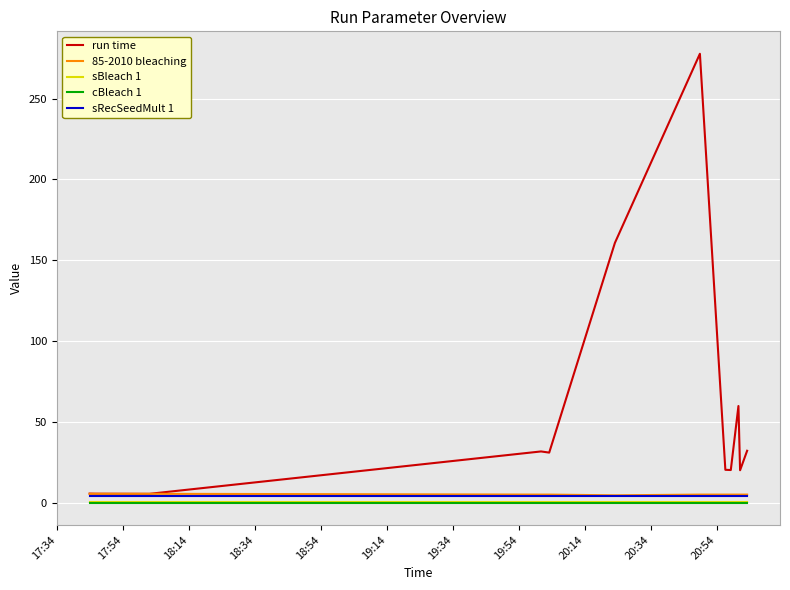

Which series has the largest total across all categories?

run time